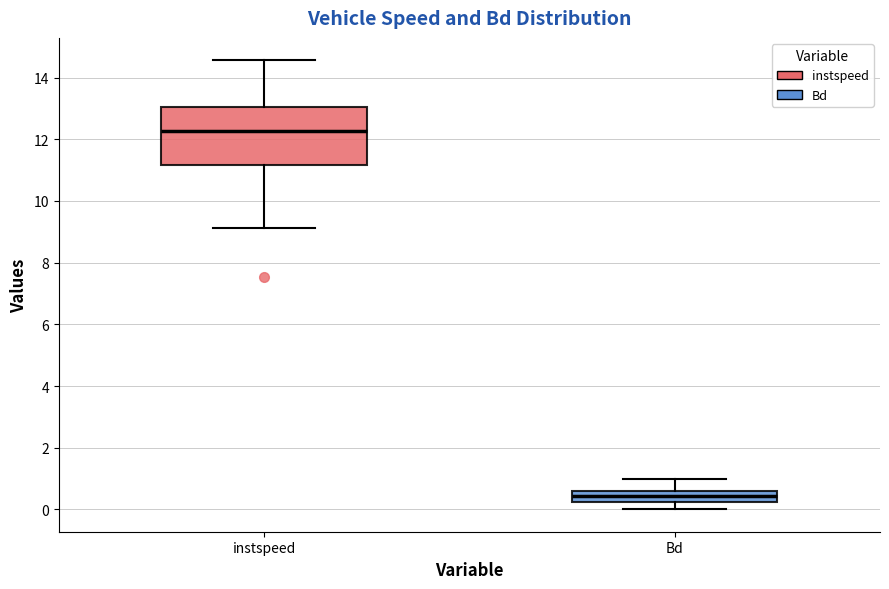

Which box is the tallest, from its lower edge to its upper edge?

instspeed